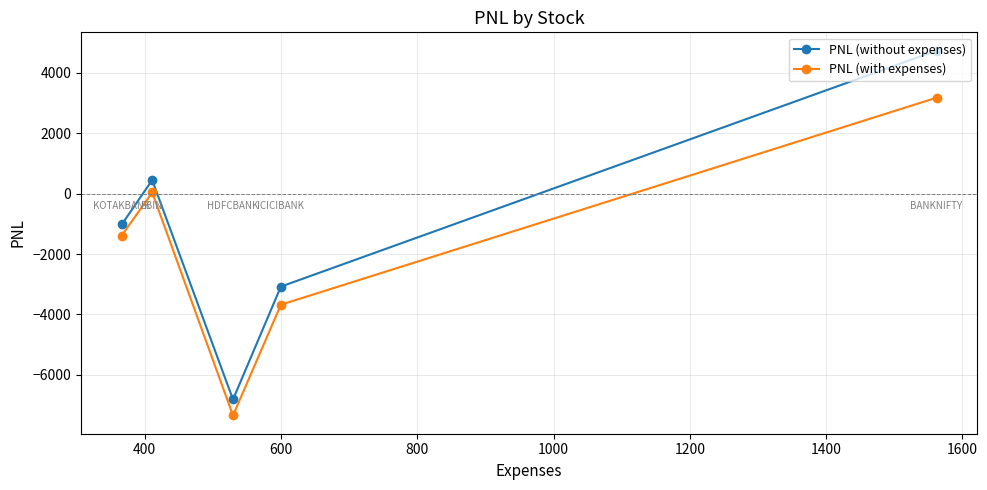

Which series has the widest spread of values?

PNL (without expenses)